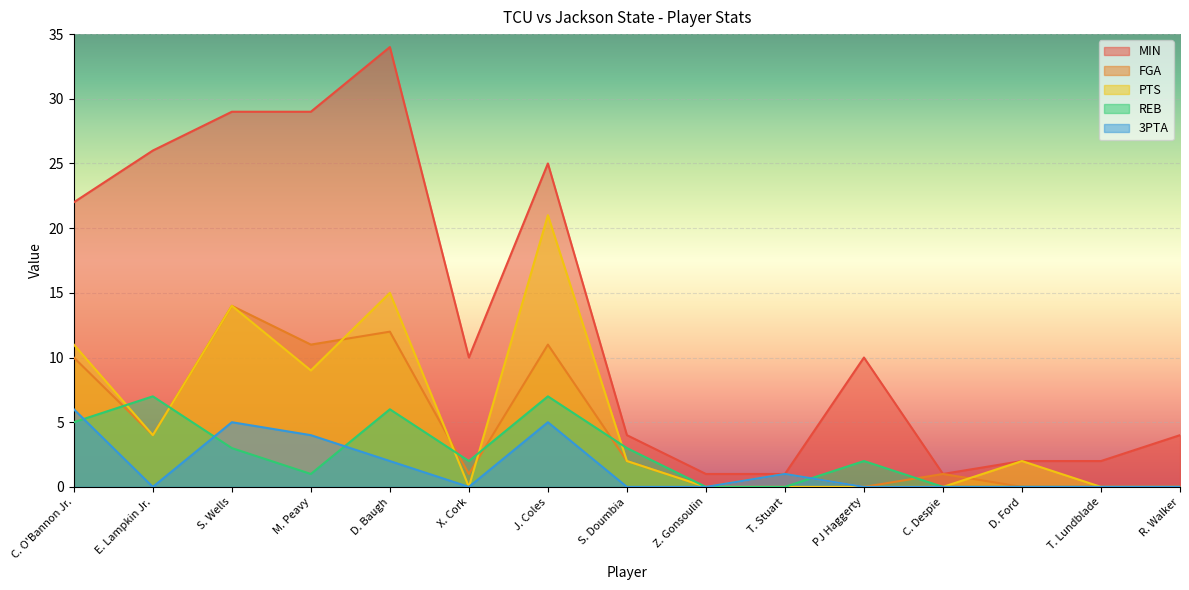

What is the total value across all series at D. Baugh?

69